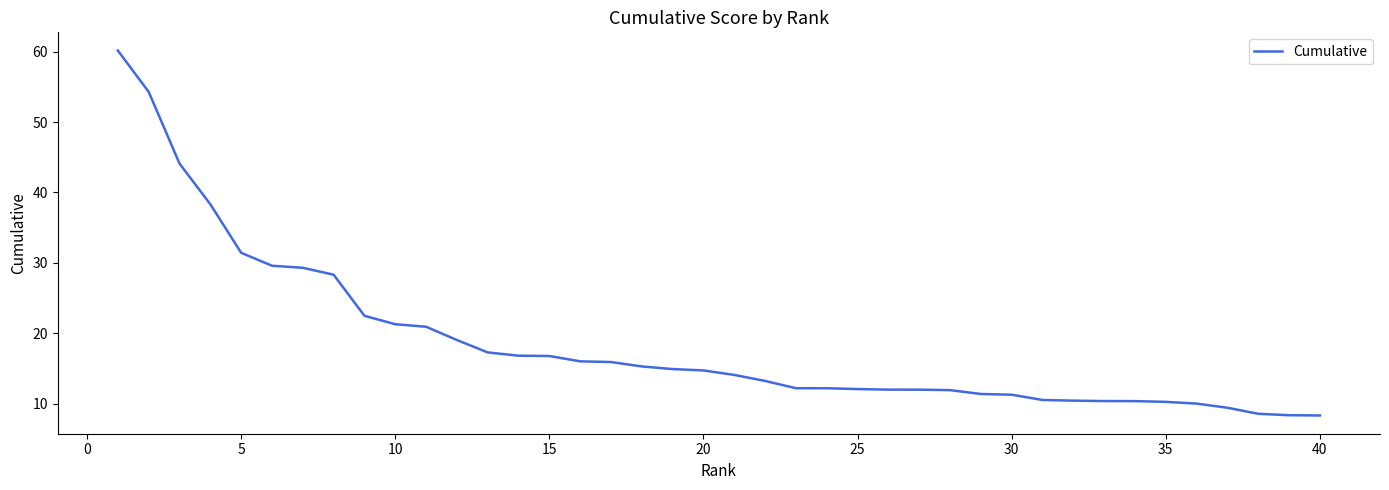

What is the minimum value shown in the chart?

8.3